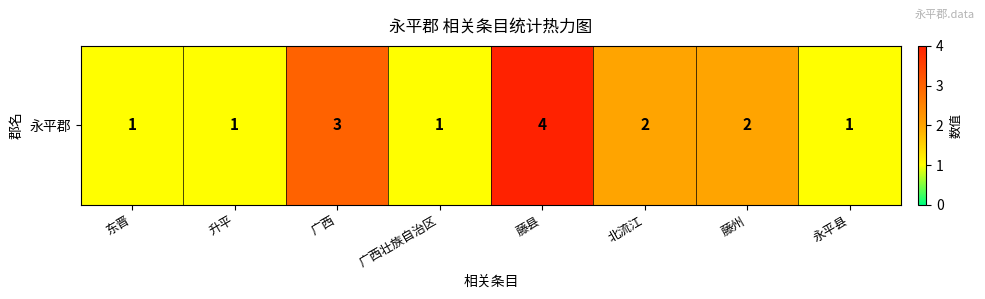

Reading left to right, list all the values displayed in this chart.

1	1	3	1	4	2	2	1